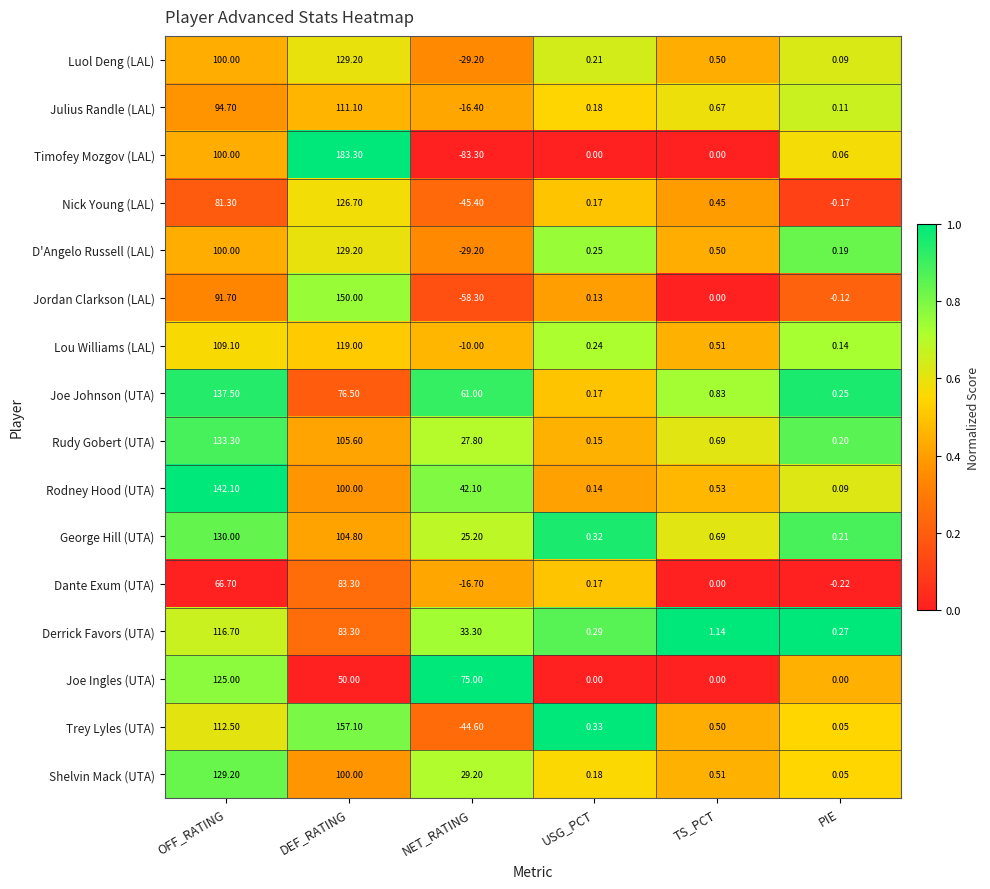

At which label does Trey Lyles (UTA) first exceed 0?

OFF_RATING